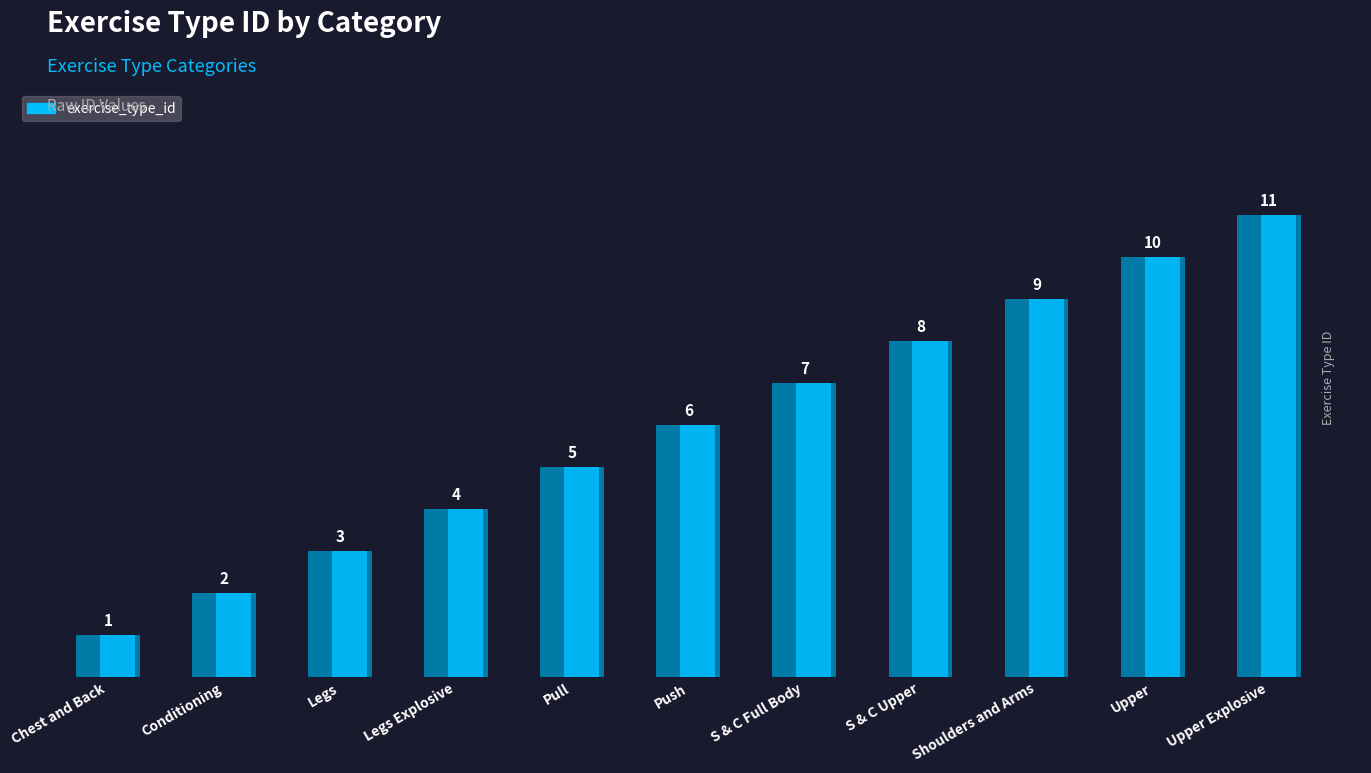

Rank the categories by value from highest to lowest.

Upper Explosive, Upper, Shoulders and Arms, S & C Upper, S & C Full Body, Push, Pull, Legs Explosive, Legs, Conditioning, Chest and Back